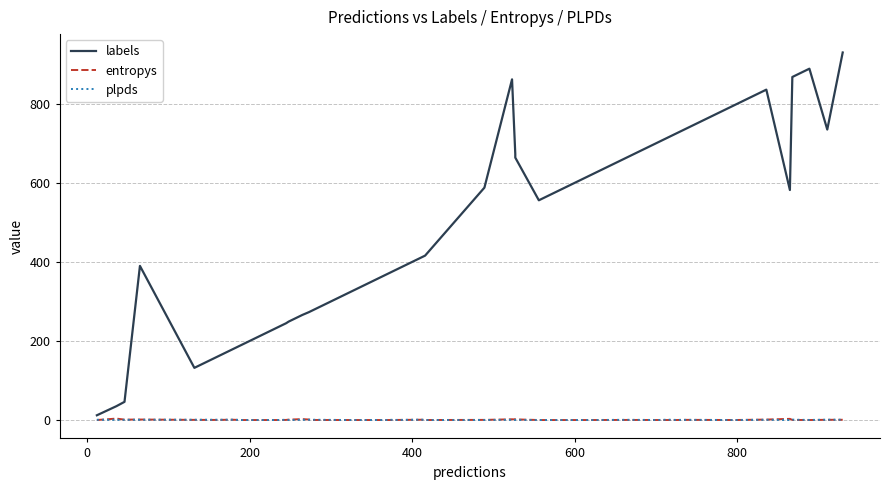

Which series has the largest total across all categories?

labels